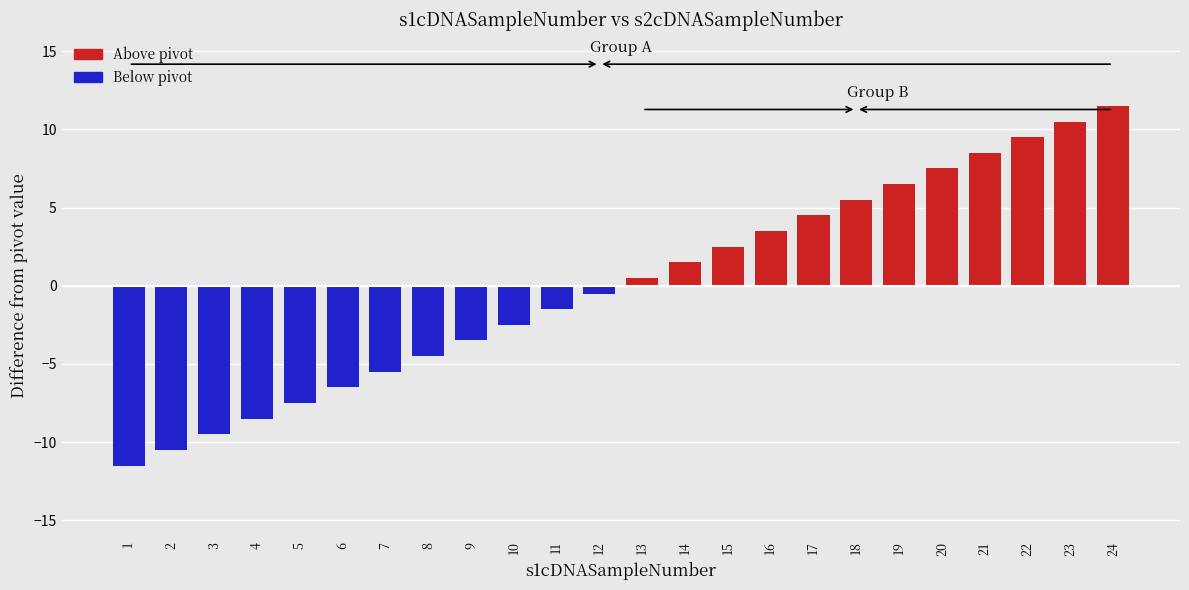

Is it true that the value at 18 is 8.7?

False